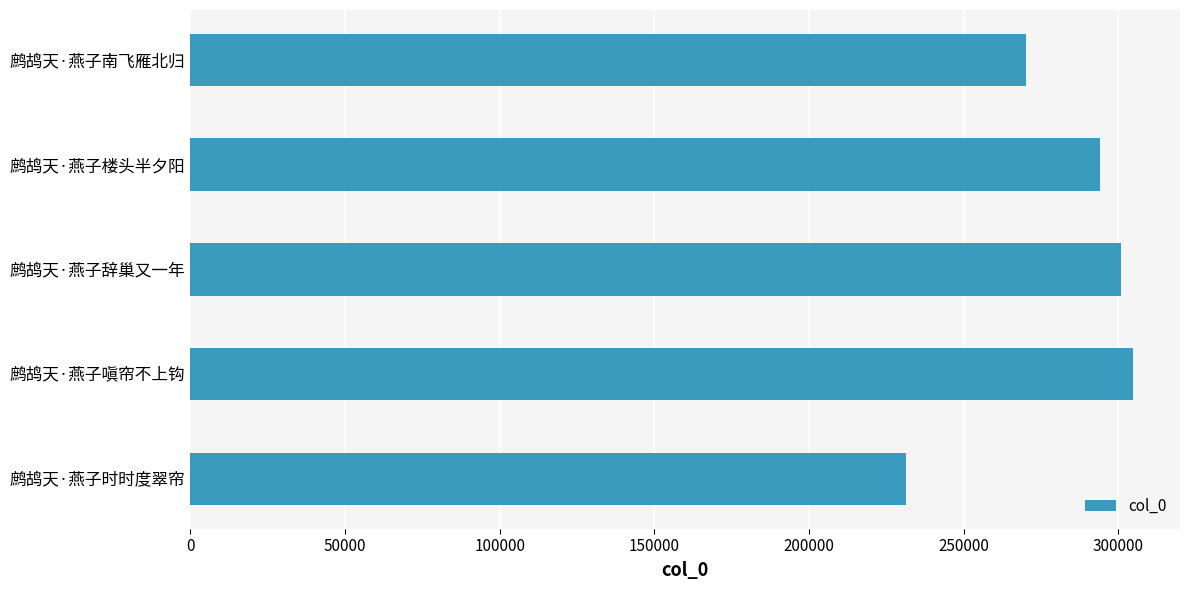

What is the approximate value at 鹧鸪天·燕子嗔帘不上钩, to the nearest 10?

304690